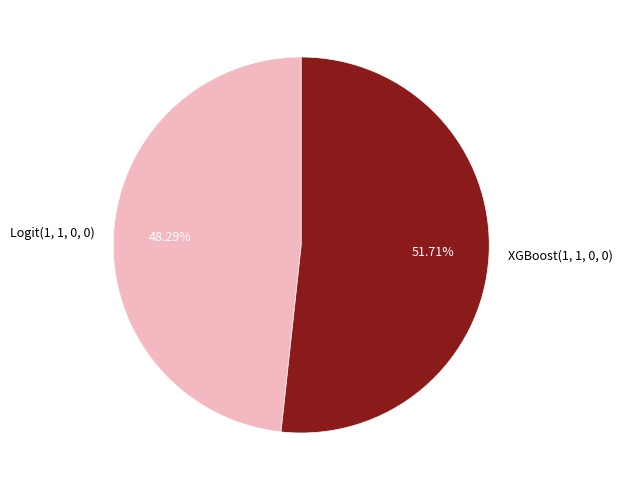

Which has a higher value, XGBoost(1, 1, 0, 0) or Logit(1, 1, 0, 0)?

XGBoost(1, 1, 0, 0)